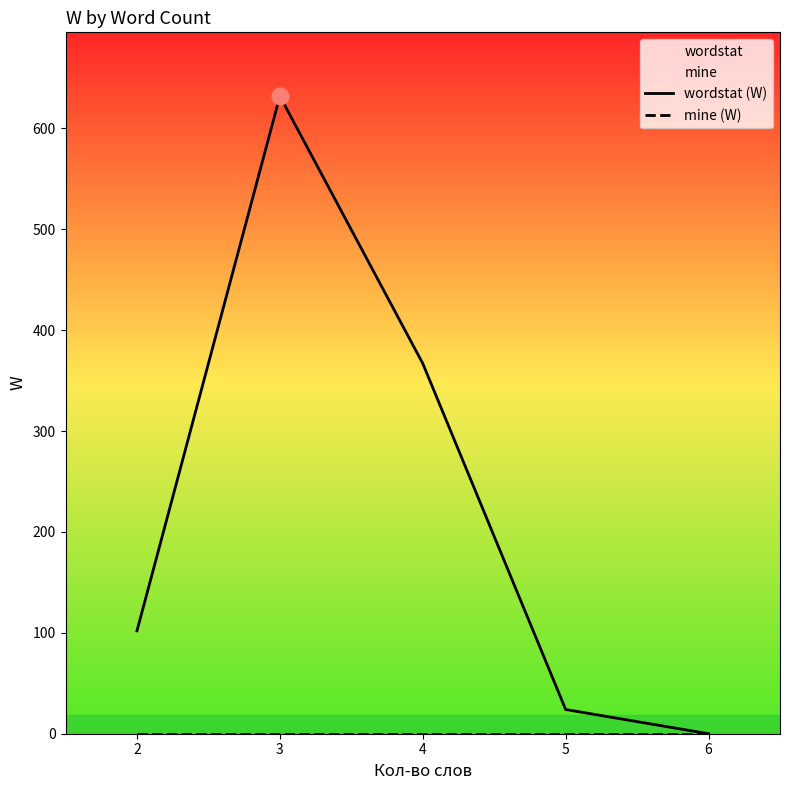

What is the greatest value displayed?

632